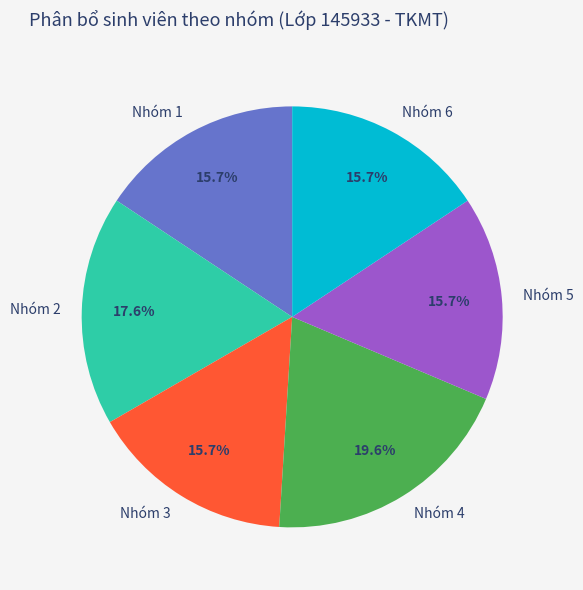

Is there any slice that represents more than half of the pie?

No